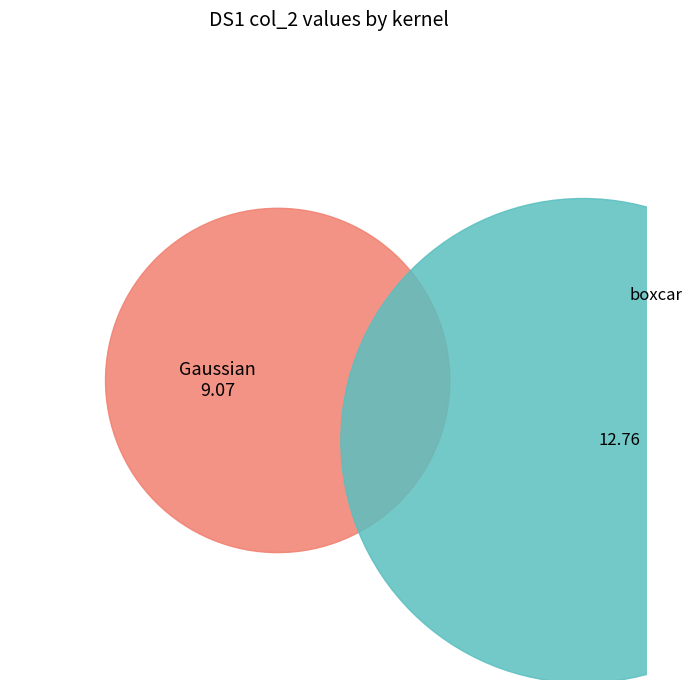

What is the majority slice?

boxcar